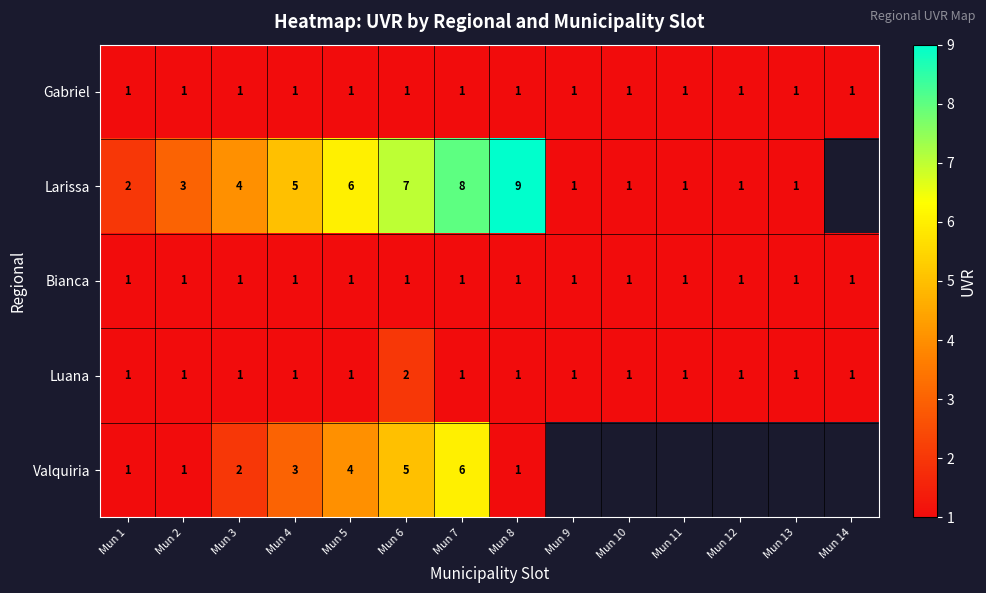

What is the spread (max minus min) of values at Mun 4?

4